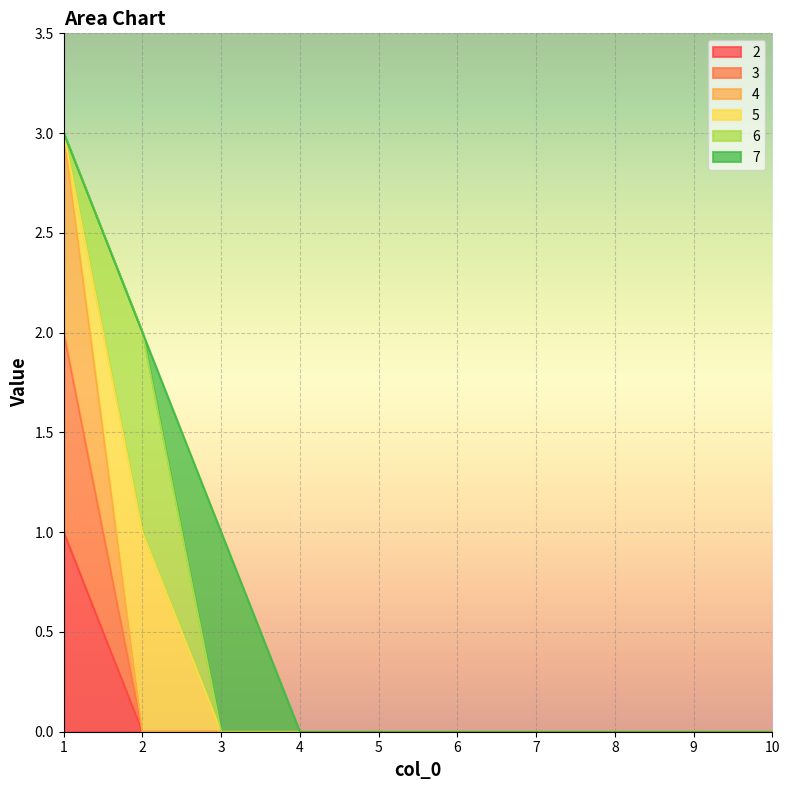

Which series has the largest range (max minus min)?

4